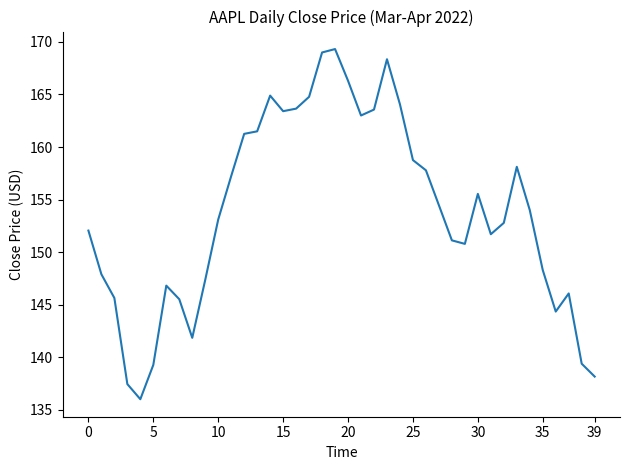

What is the maximum value shown in the chart?

169.3